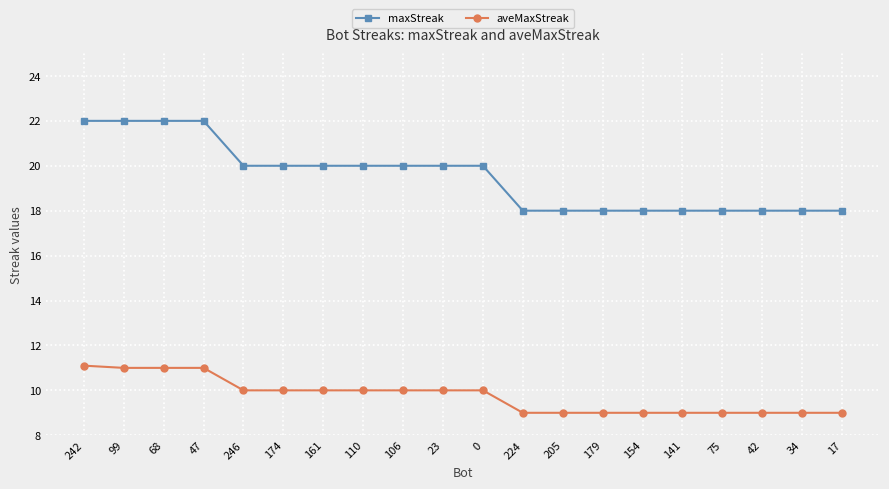

What are all the series names shown in the legend?

maxStreak, aveMaxStreak